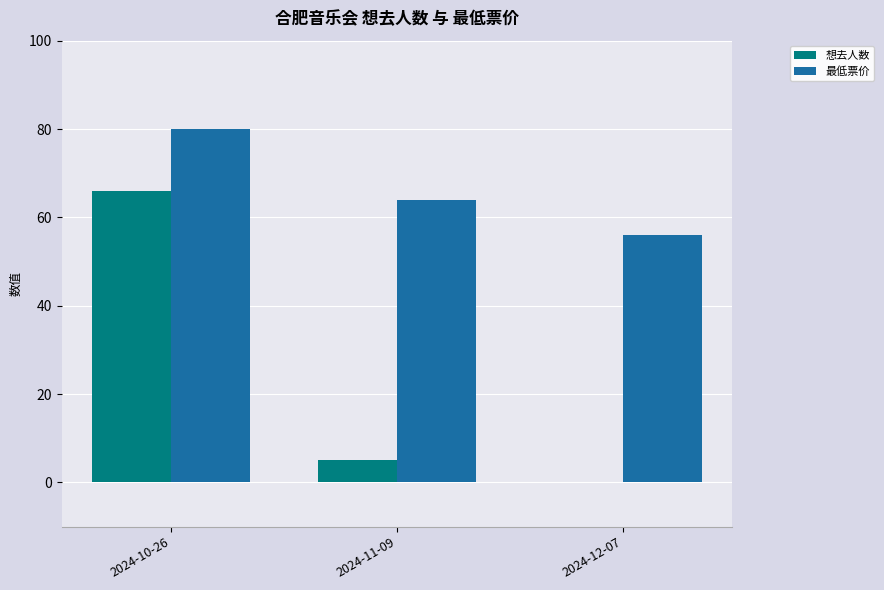

Is it true that 最低票价 equals 87 at 2024-11-09?

False